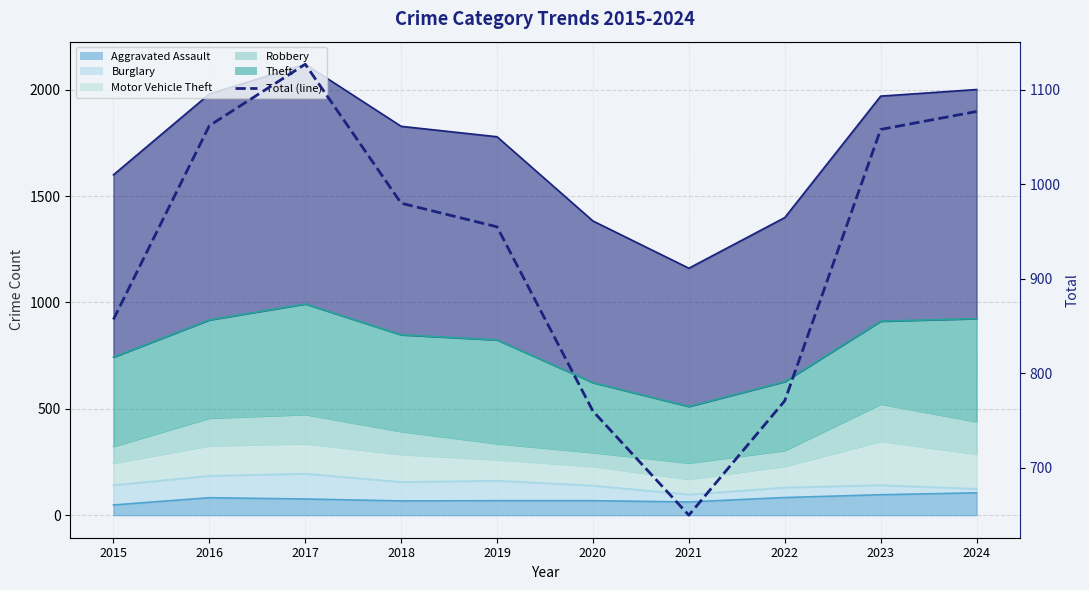

Is it true that the value at 2021 is 885?

False